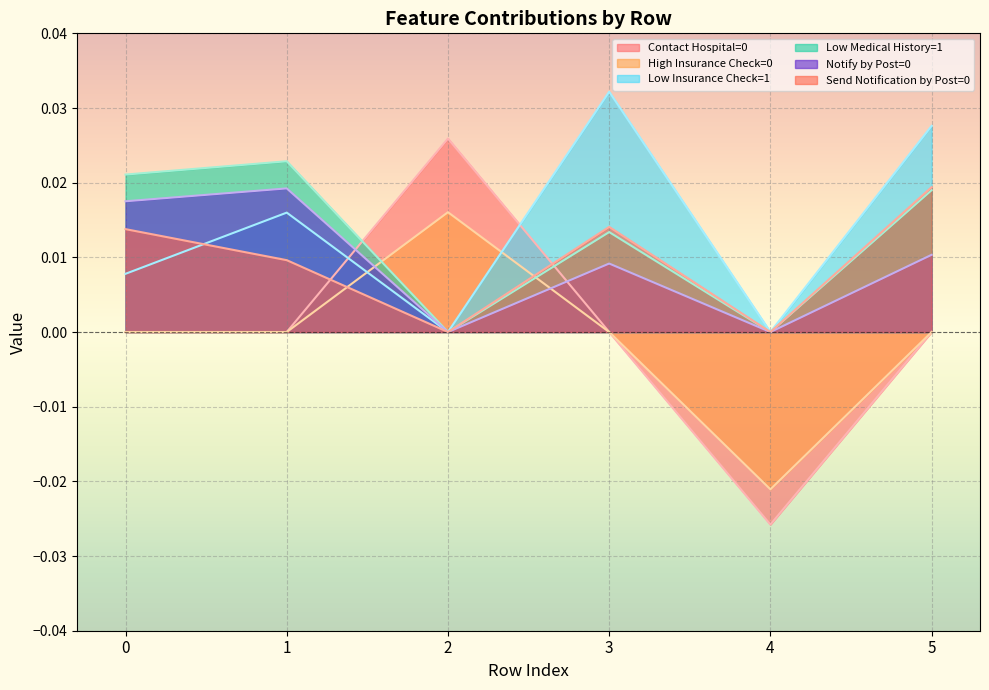

True or false: High Insurance Check=0 and Low Medical History=1 cross at least once.

True